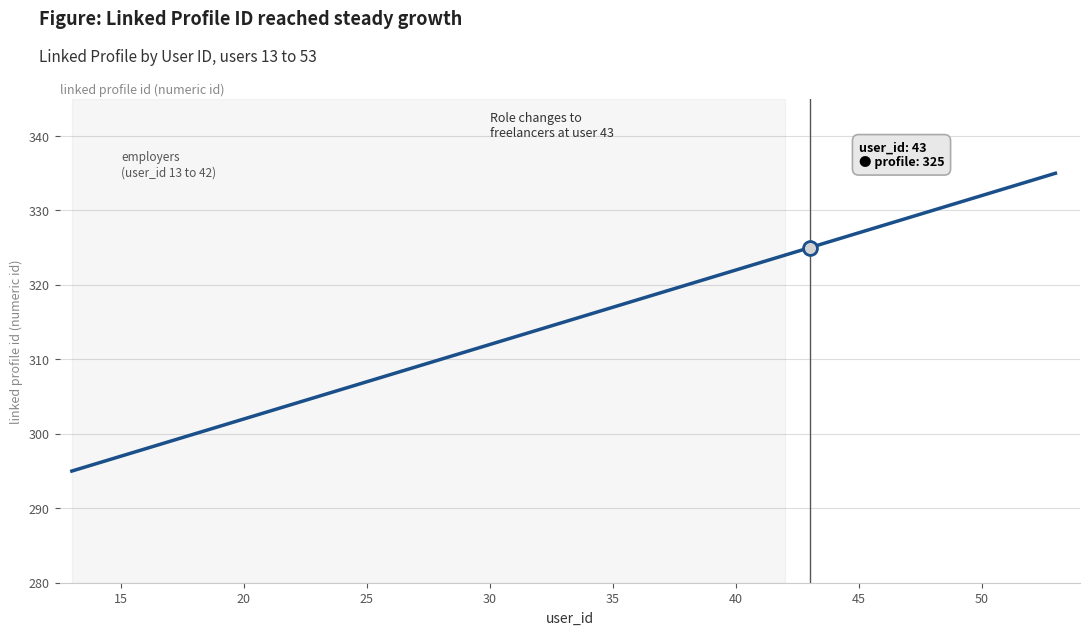

Count the number of categories in the chart.

40